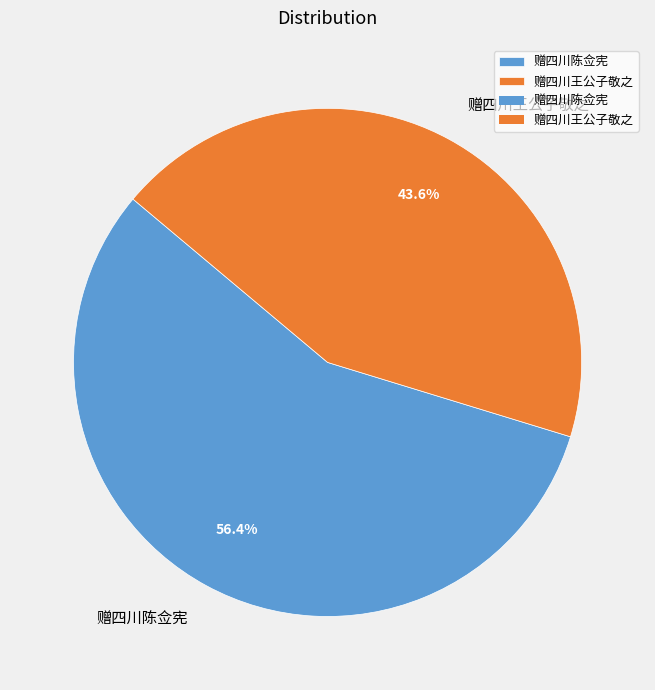

To the nearest percent, what is the difference between the 赠四川王公子敬之 and 赠四川陈佥宪 slice percentages?

13%